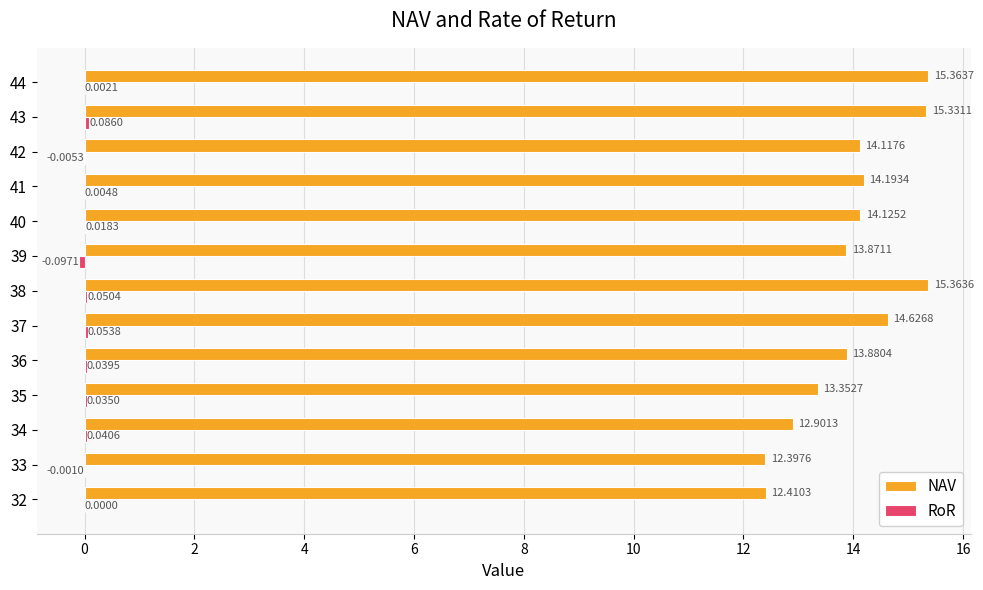

What is the sum of all NAV values?

181.9